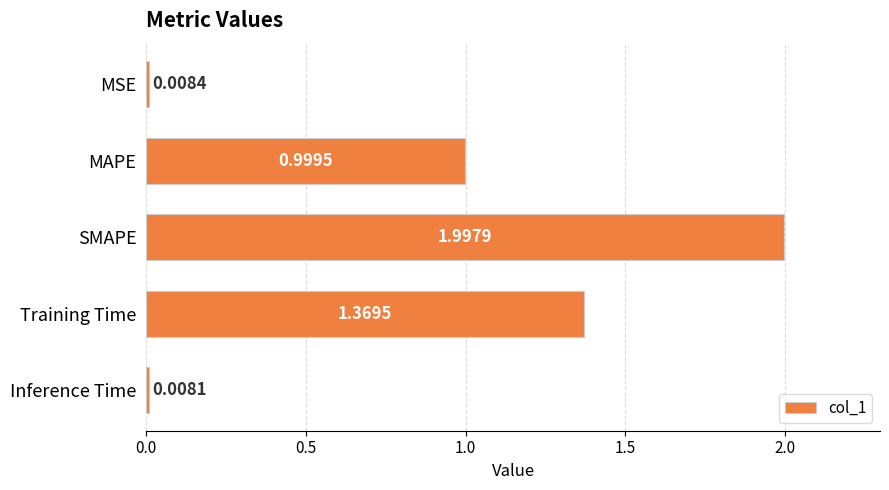

Rank the categories by value from highest to lowest.

SMAPE, Training Time, MAPE, MSE, Inference Time